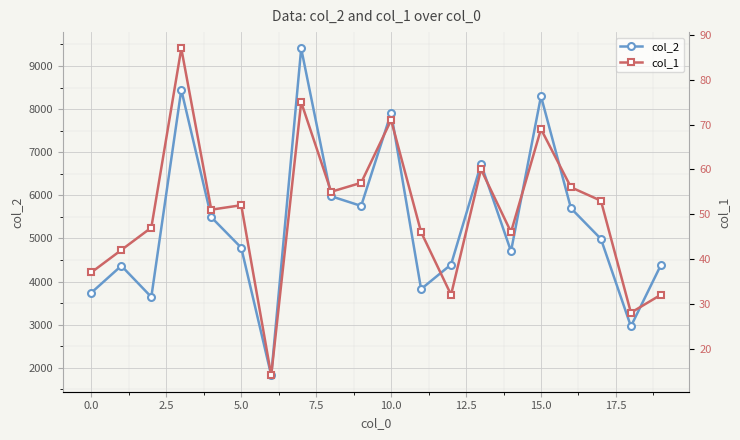

True or false: col_2 and col_1 intersect in this chart.

False